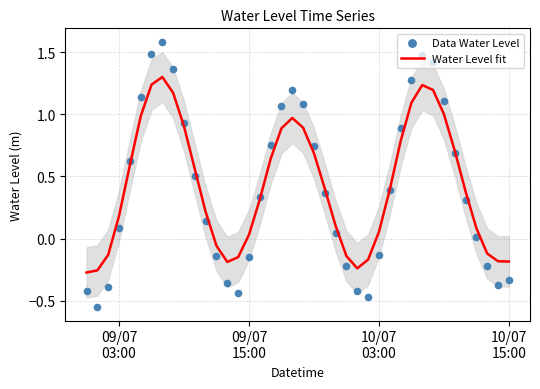

Is the value of Water Level fit at 14 greater than the value of Data Water Level at 24?

Yes